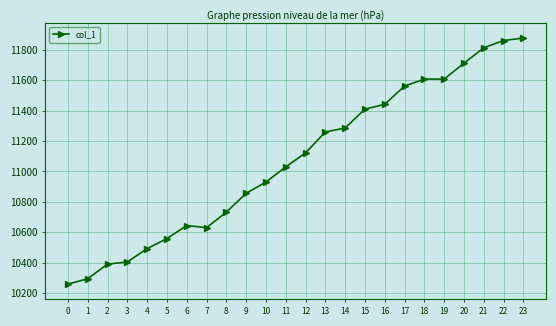

What is the difference between the second highest and second lowest values?

1568